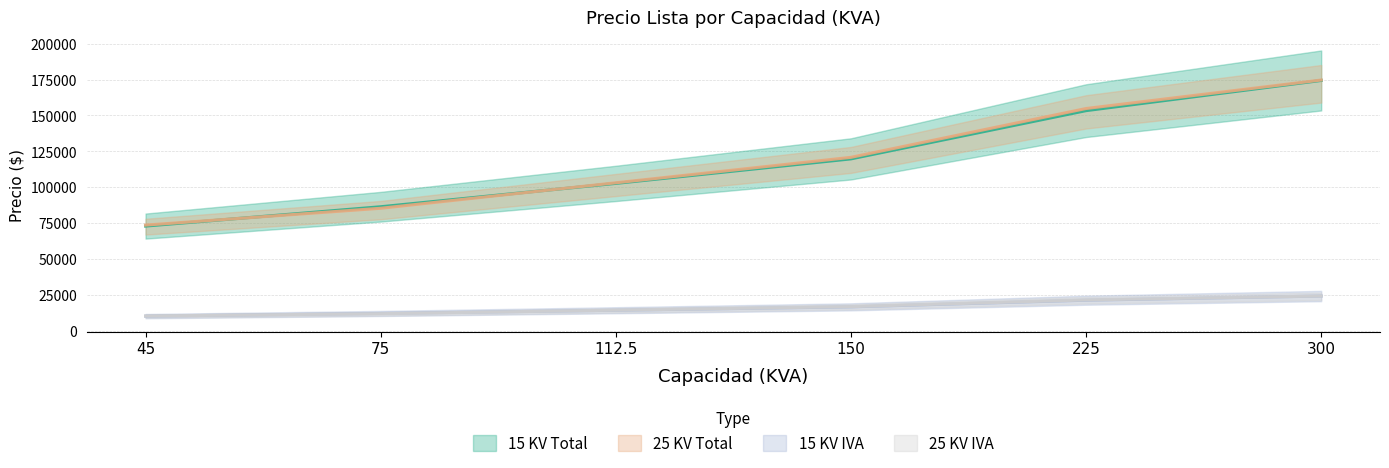

Between which two adjacent categories do 15 KV IVA and 25 KV Total first intersect?

45 and 75